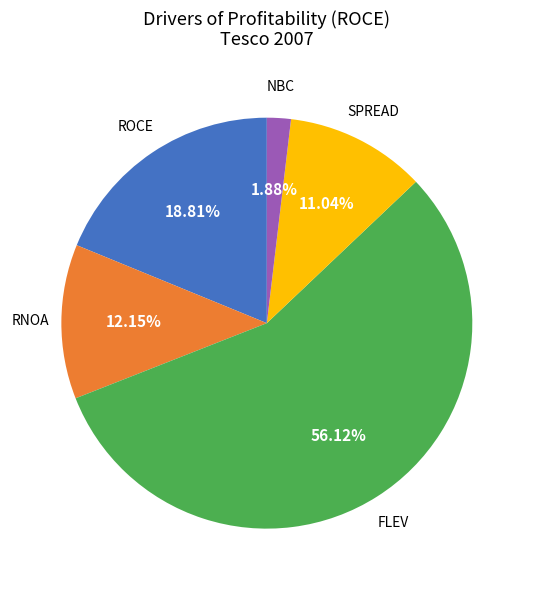

Is there any slice that represents more than half of the pie?

Yes